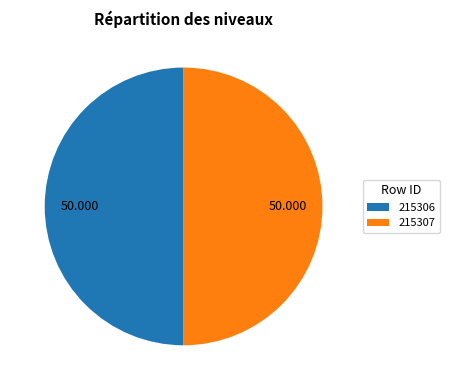

Combined, do 215307 and 215306 account for over 50%?

Yes